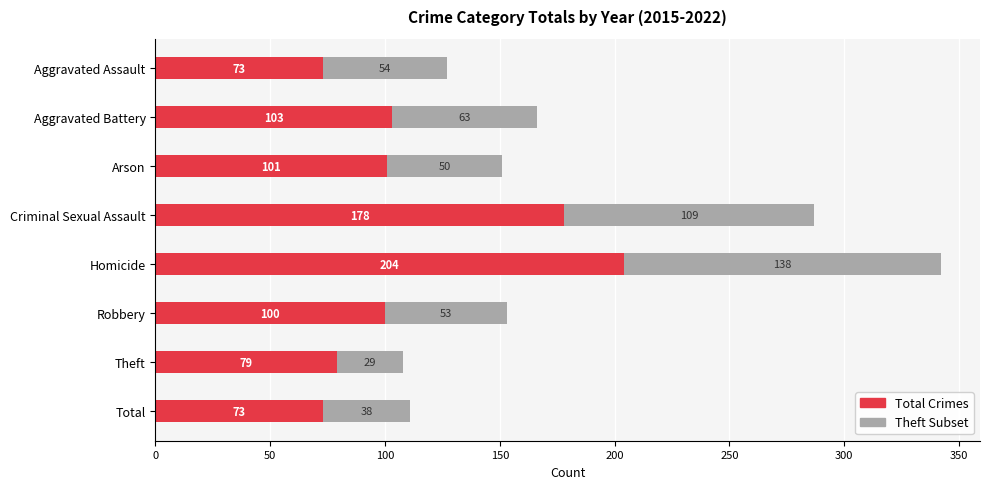

What is the difference between the maximum and minimum values in the Total Crimes series?

131